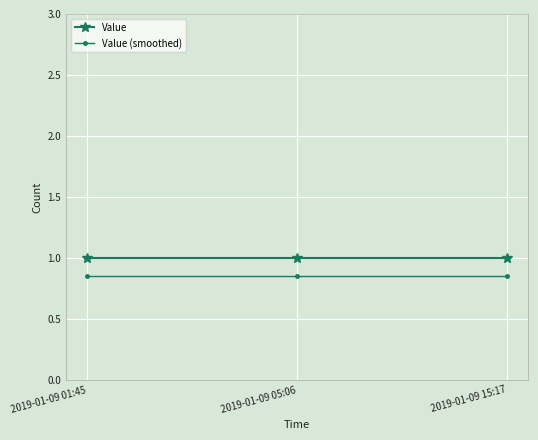

What is the label of the 3rd point from the right?

2019-01-09 01:45